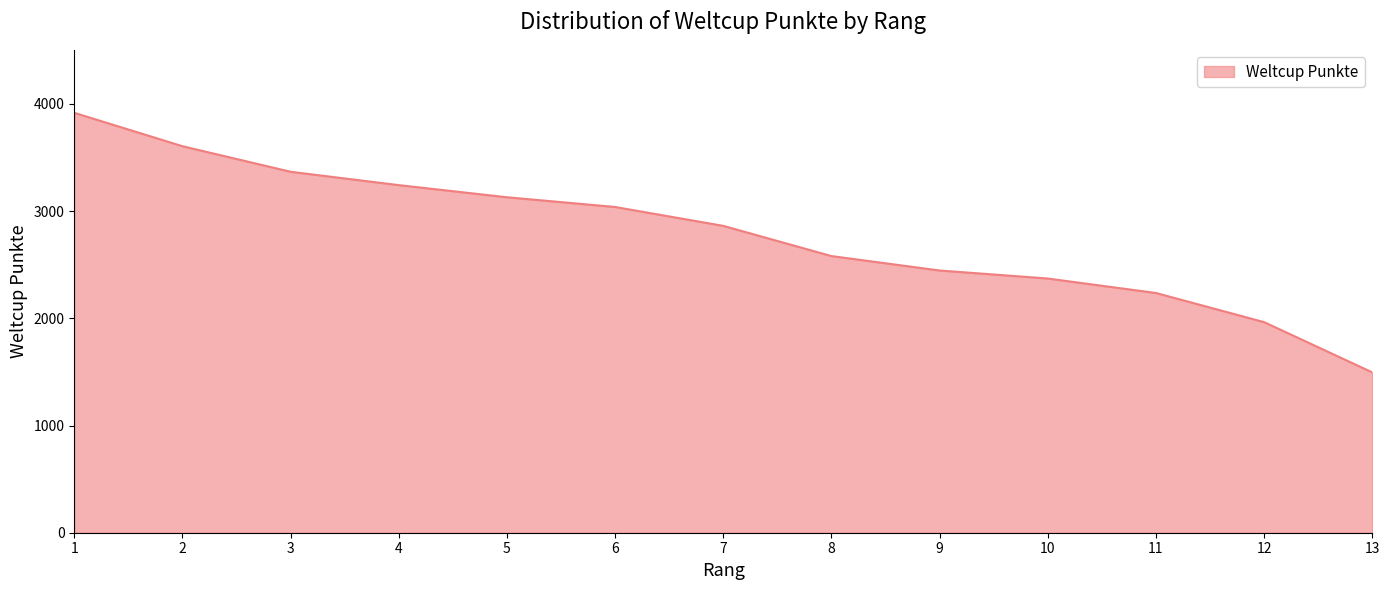

Is it true that the value at 5 is 3129.7?

True